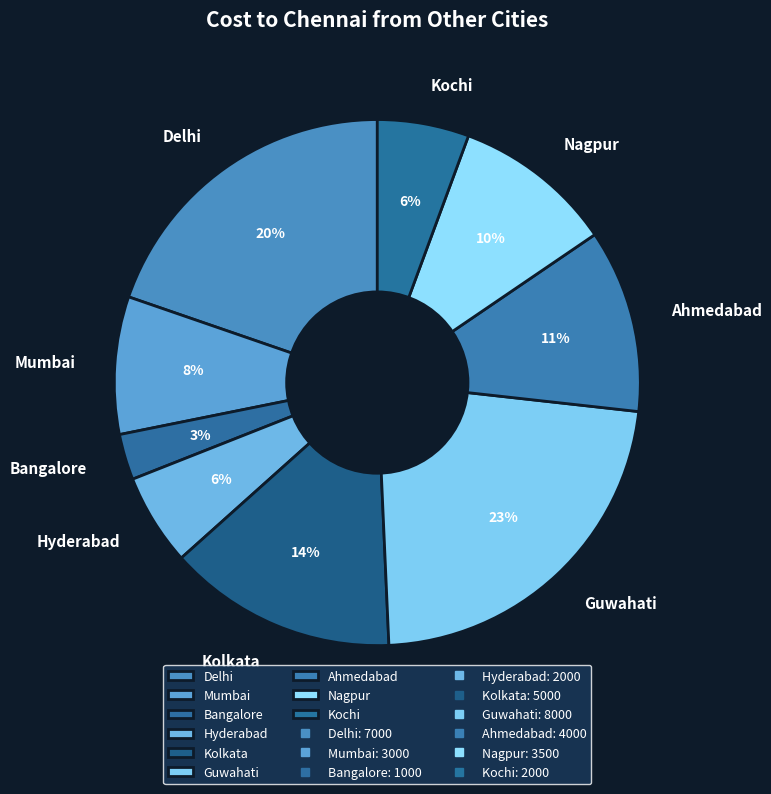

What is the ratio of the value at Bangalore to the value at Ahmedabad?

0.3